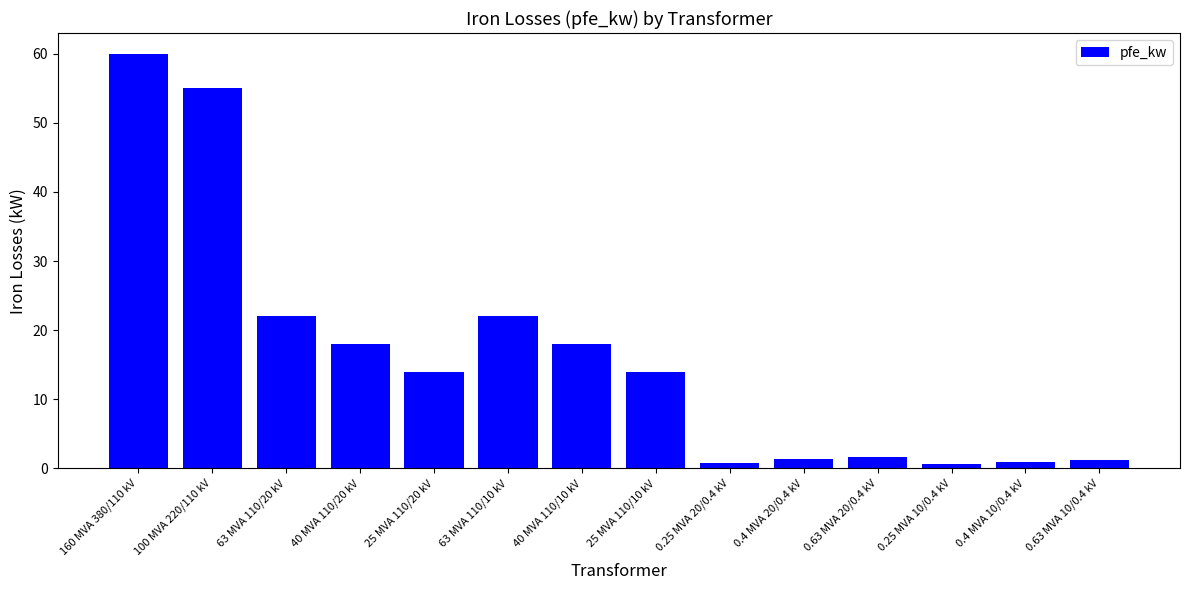

Which has a higher value, 63 MVA 110/20 kV or 0.63 MVA 20/0.4 kV?

63 MVA 110/20 kV